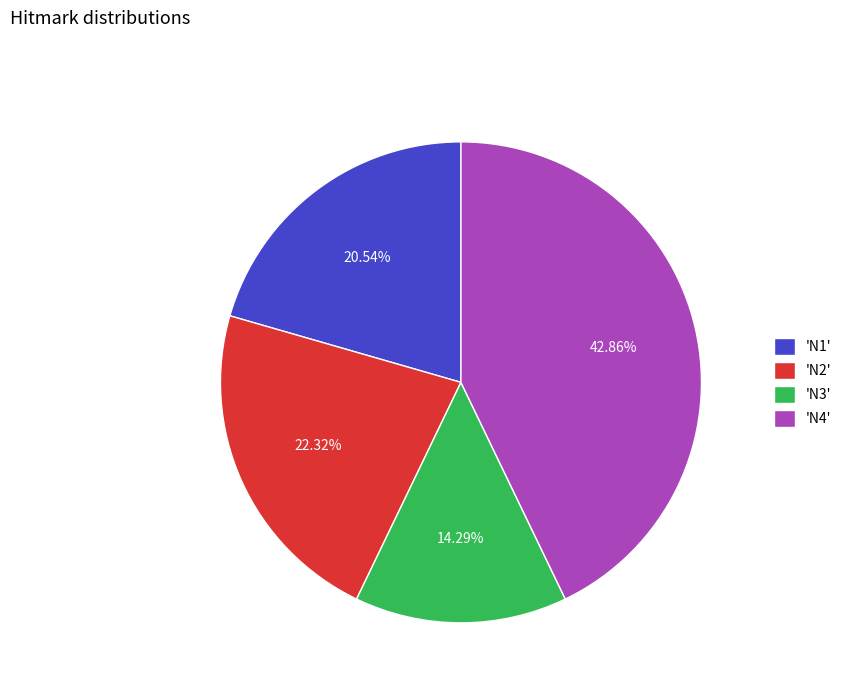

To the nearest percent, what is the average slice percentage?

25%